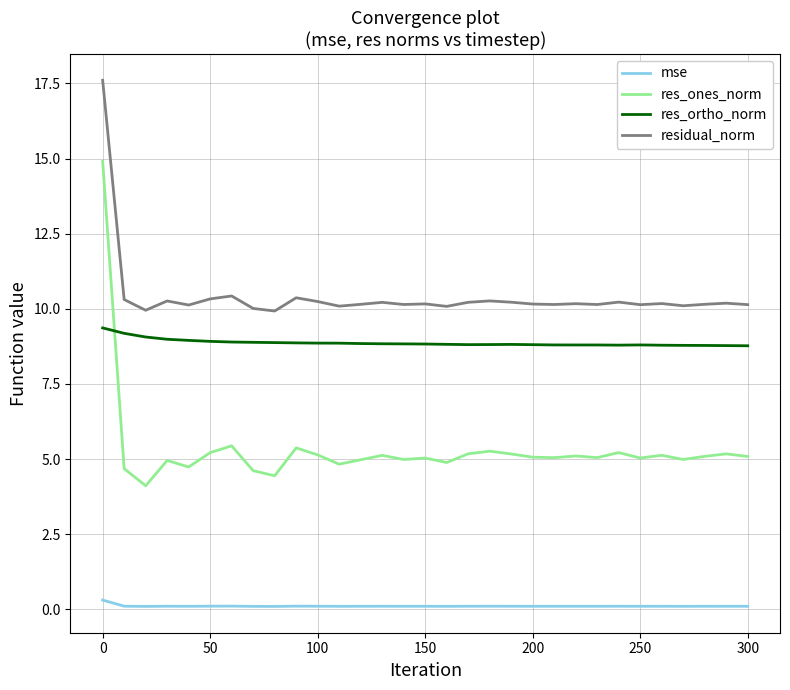

Which series has the widest spread of values?

res_ones_norm